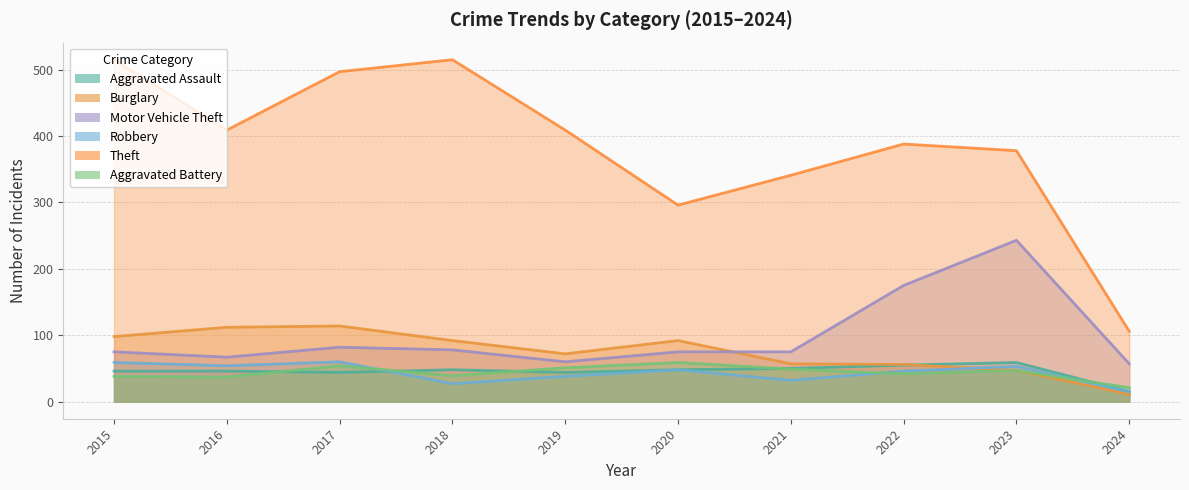

Which category has the lowest value across all series?

2024